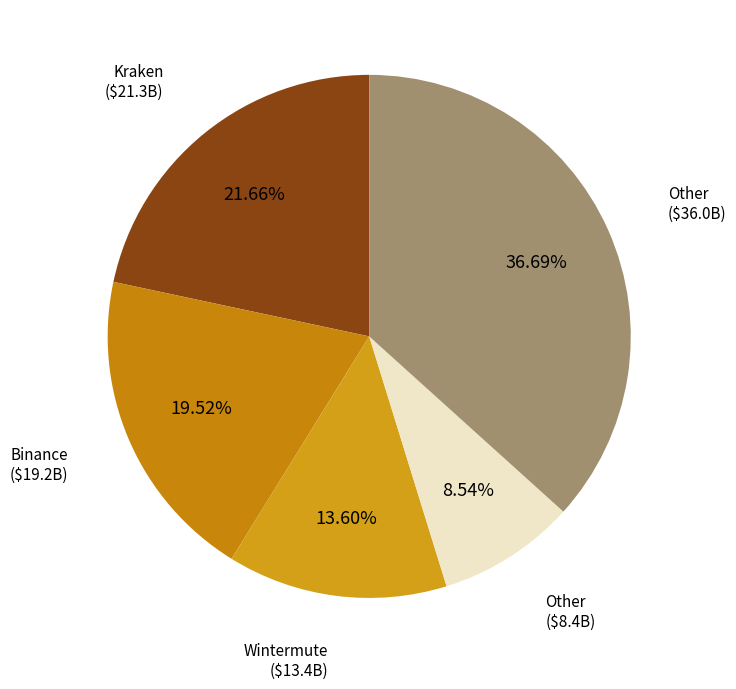

How many segments does this pie chart have?

5